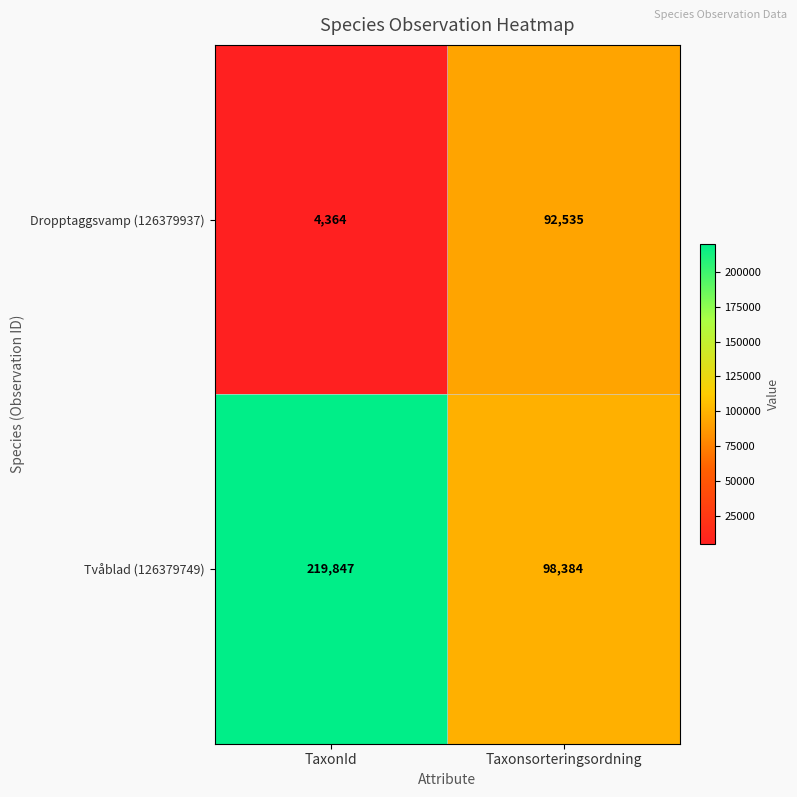

At which category is the sum across all series the highest?

TaxonId